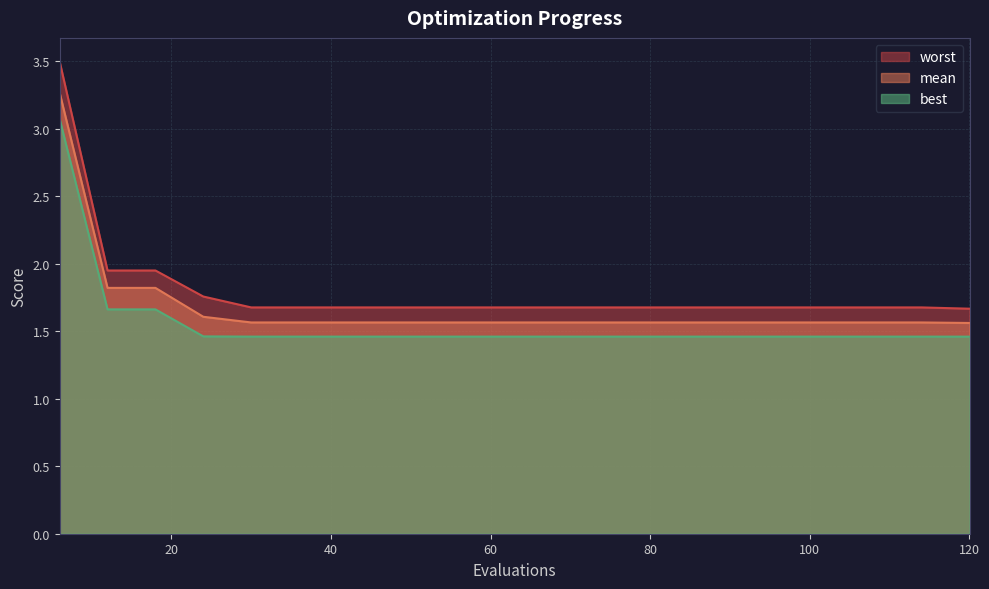

What are all the series names shown in the legend?

worst, mean, best